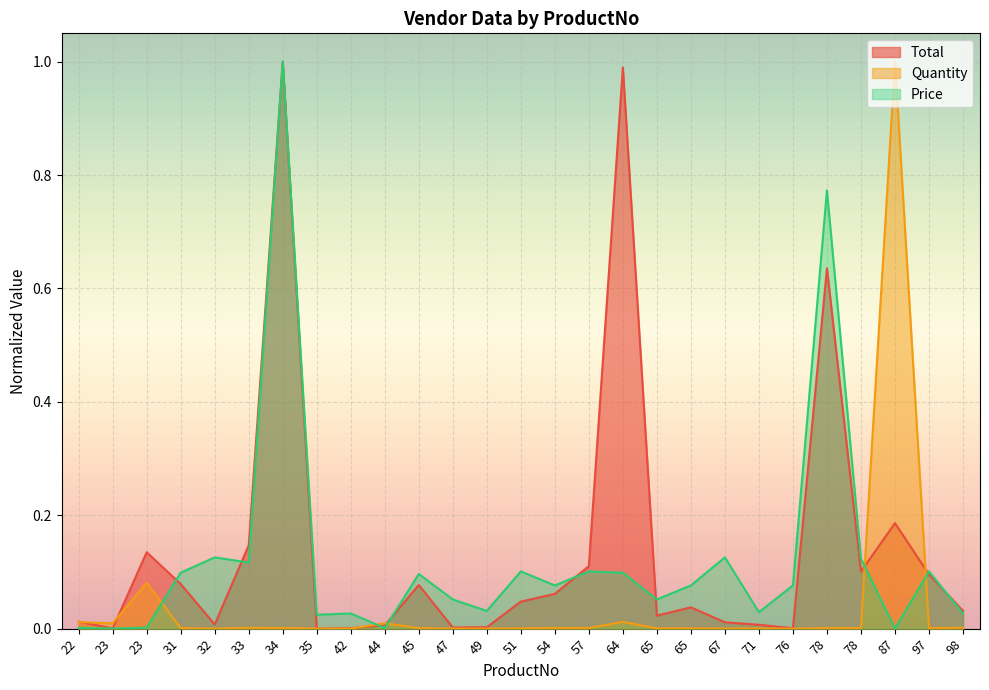

Reading left to right, transcribe all the data shown in this chart.

Total: 0.0	0.0	0.1	0.1	0.0	0.1	1.0	0.0	0.0	0.0	0.1	0.0	0.0	0.0	0.1	0.1	1.0	0.0	0.0	0.0	0.0	0.0	0.6	0.1	0.2	0.1	0.0
Quantity: 0.0	0.0	0.1	0.0	0.0	0.0	0.0	0.0	0.0	0.0	0.0	0.0	0.0	0.0	0.0	0.0	0.0	0.0	0.0	0.0	0.0	0.0	0.0	0.0	1.0	0.0	0.0
Price: 0.0	0.0	0.0	0.1	0.1	0.1	1.0	0.0	0.0	0.0	0.1	0.1	0.0	0.1	0.1	0.1	0.1	0.1	0.1	0.1	0.0	0.1	0.8	0.1	0.0	0.1	0.0